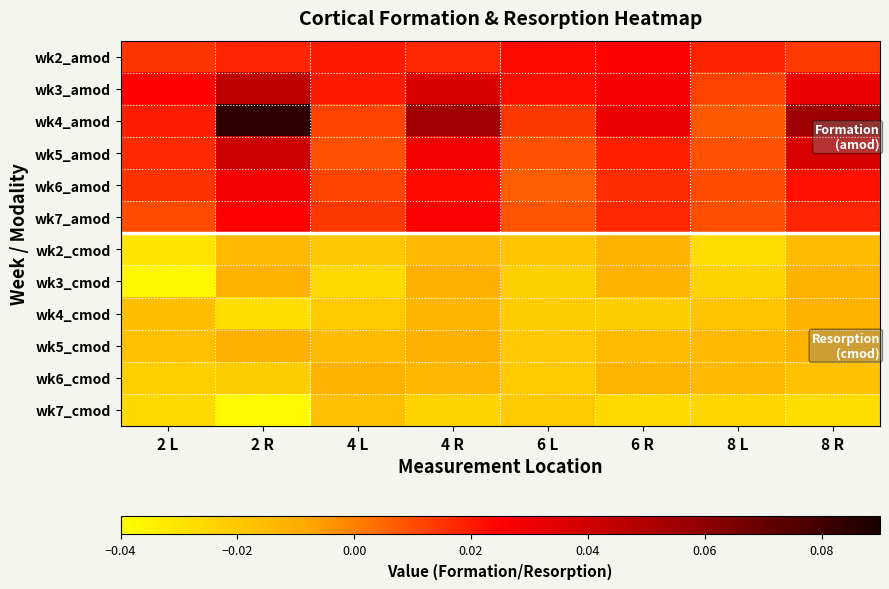

Reading left to right, transcribe all the data shown in this chart.

wk2_amod: 2 L=0.0	2 R=0.0	4 L=0.0	4 R=0.0	6 L=0.0	6 R=0.0	8 L=0.0	8 R=0.0
wk3_amod: 2 L=0.0	2 R=0.0	4 L=0.0	4 R=0.0	6 L=0.0	6 R=0.0	8 L=0.0	8 R=0.0
wk4_amod: 2 L=0.0	2 R=0.1	4 L=0.0	4 R=0.1	6 L=0.0	6 R=0.0	8 L=0.0	8 R=0.1
wk5_amod: 2 L=0.0	2 R=0.0	4 L=0.0	4 R=0.0	6 L=0.0	6 R=0.0	8 L=0.0	8 R=0.0
wk6_amod: 2 L=0.0	2 R=0.0	4 L=0.0	4 R=0.0	6 L=0.0	6 R=0.0	8 L=0.0	8 R=0.0
wk7_amod: 2 L=0.0	2 R=0.0	4 L=0.0	4 R=0.0	6 L=0.0	6 R=0.0	8 L=0.0	8 R=0.0
wk2_cmod: 2 L=-0.0	2 R=-0.0	4 L=-0.0	4 R=-0.0	6 L=-0.0	6 R=-0.0	8 L=-0.0	8 R=-0.0
wk3_cmod: 2 L=-0.0	2 R=-0.0	4 L=-0.0	4 R=-0.0	6 L=-0.0	6 R=-0.0	8 L=-0.0	8 R=-0.0
wk4_cmod: 2 L=-0.0	2 R=-0.0	4 L=-0.0	4 R=-0.0	6 L=-0.0	6 R=-0.0	8 L=-0.0	8 R=-0.0
wk5_cmod: 2 L=-0.0	2 R=-0.0	4 L=-0.0	4 R=-0.0	6 L=-0.0	6 R=-0.0	8 L=-0.0	8 R=-0.0
wk6_cmod: 2 L=-0.0	2 R=-0.0	4 L=-0.0	4 R=-0.0	6 L=-0.0	6 R=-0.0	8 L=-0.0	8 R=-0.0
wk7_cmod: 2 L=-0.0	2 R=-0.0	4 L=-0.0	4 R=-0.0	6 L=-0.0	6 R=-0.0	8 L=-0.0	8 R=-0.0